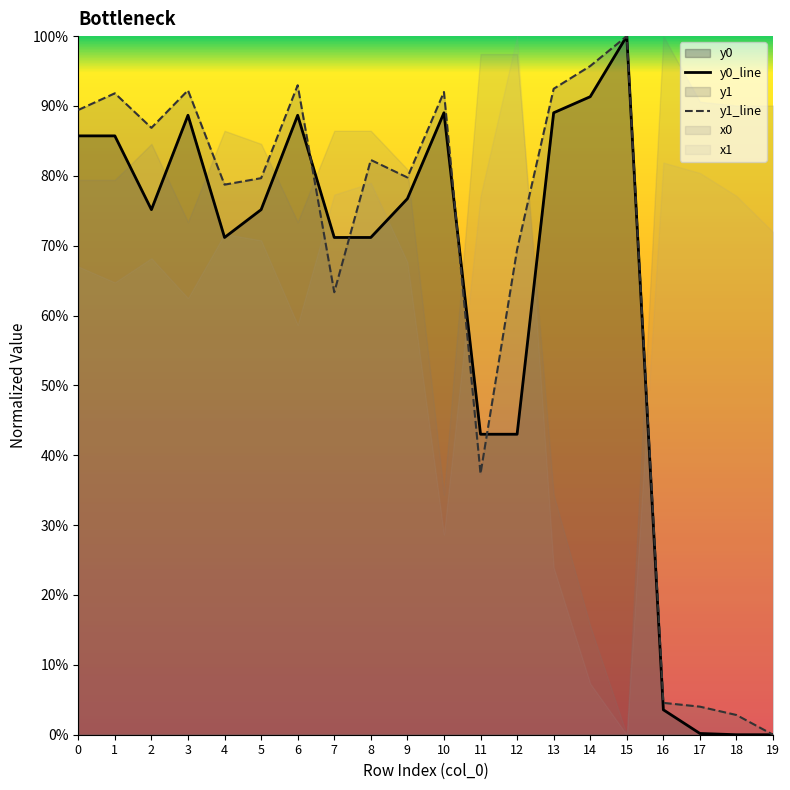

What is the sum of the y0_line values at 17 and 10?

89.2